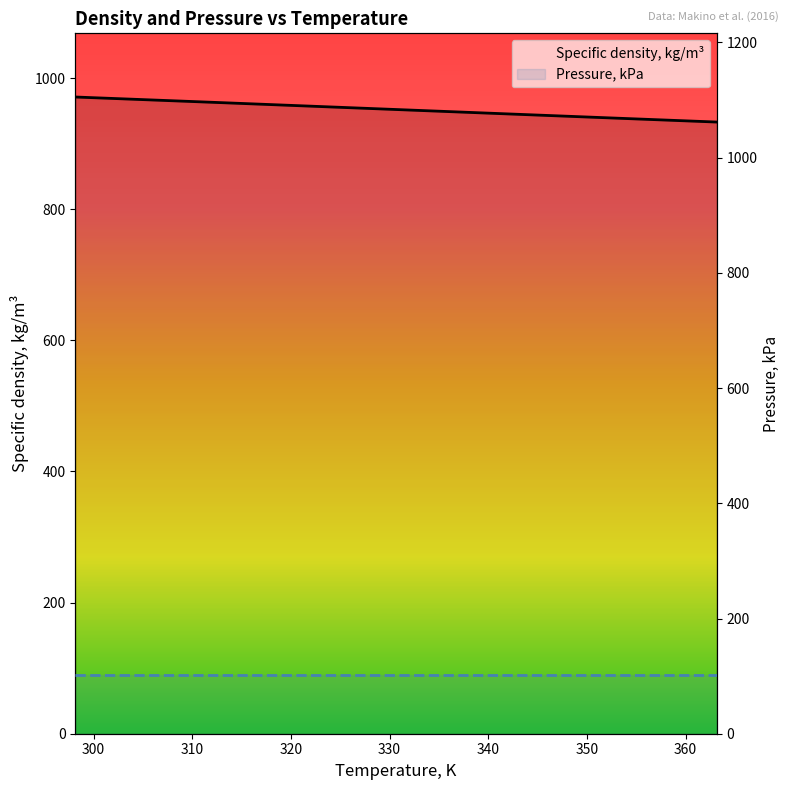

Count the number of categories in the chart.

8